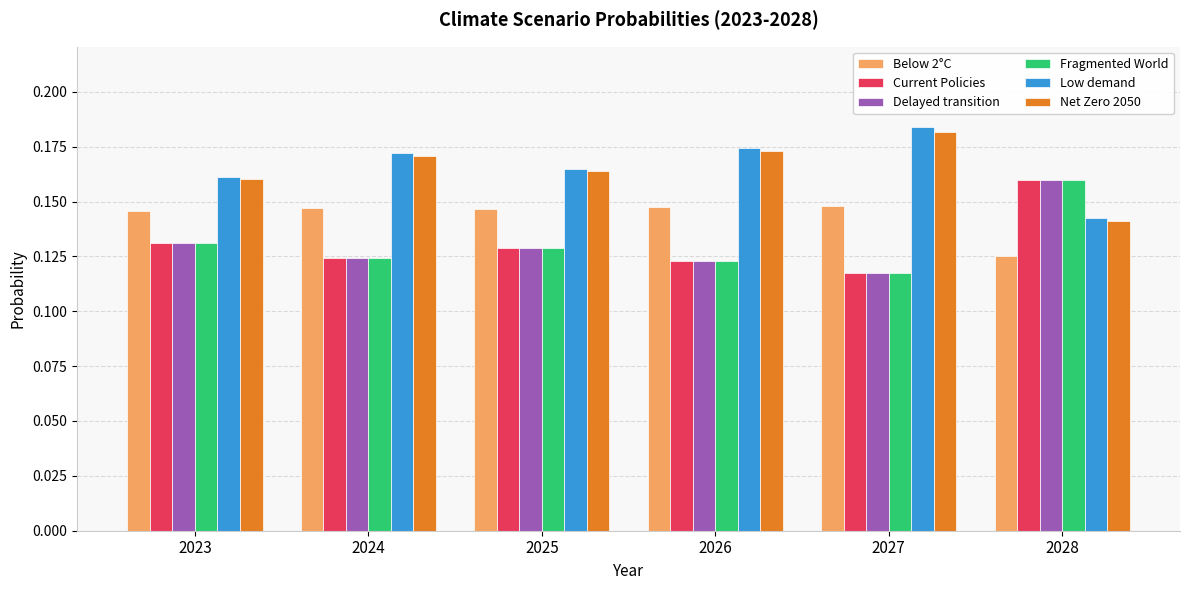

Which category has the lowest value in the Delayed transition series?

2027